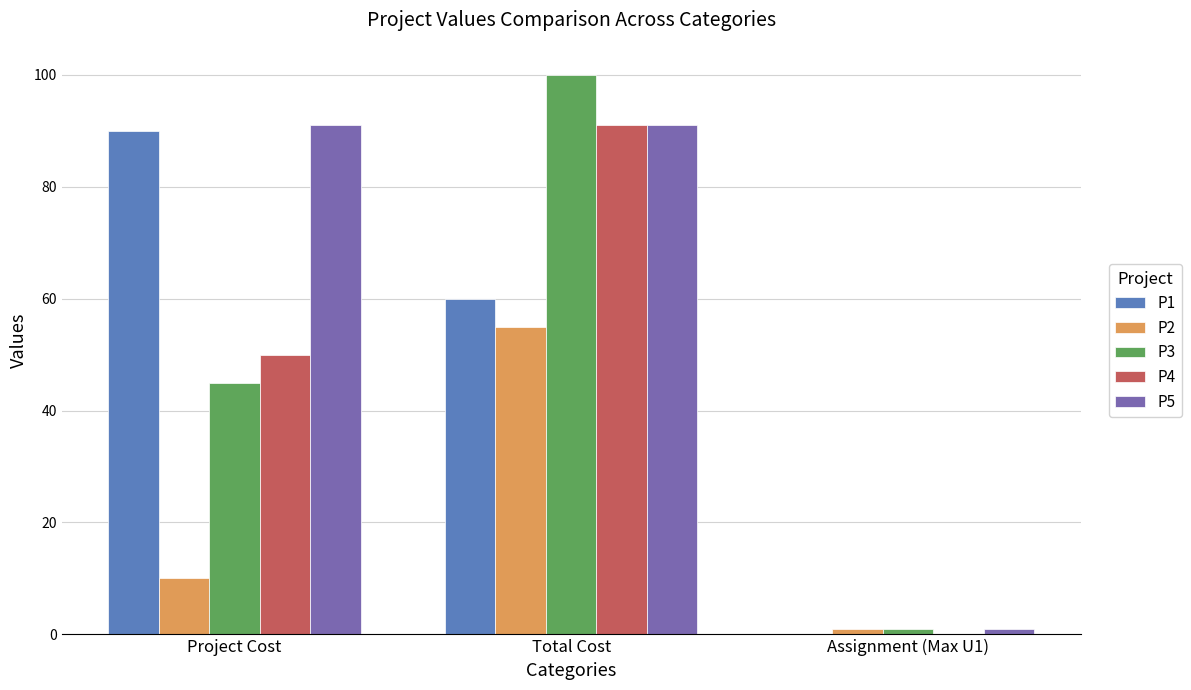

At which category is the sum across all series the highest?

Total Cost